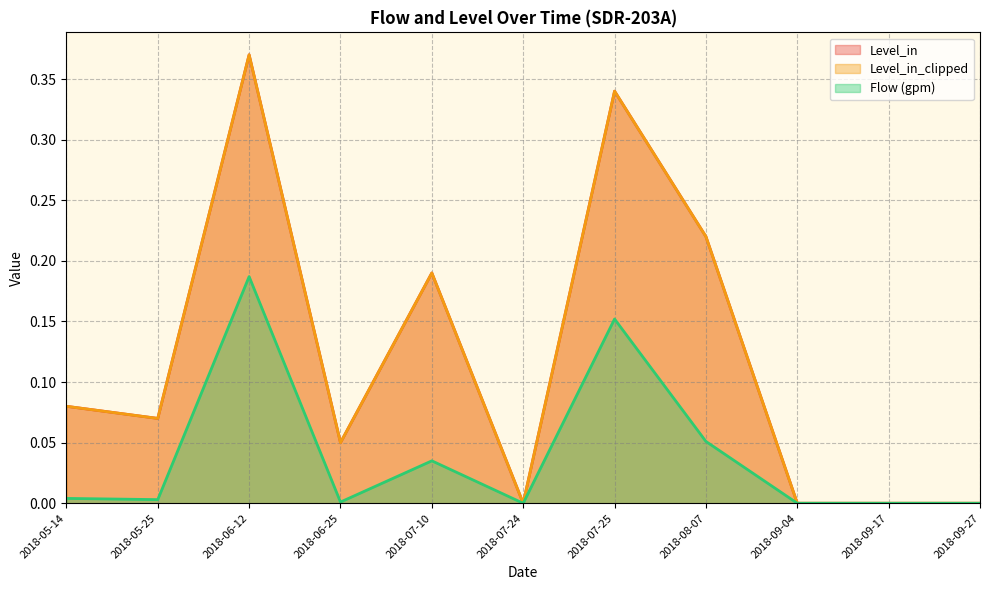

What is the difference between the maximum and minimum values in the Level_in series?

0.4